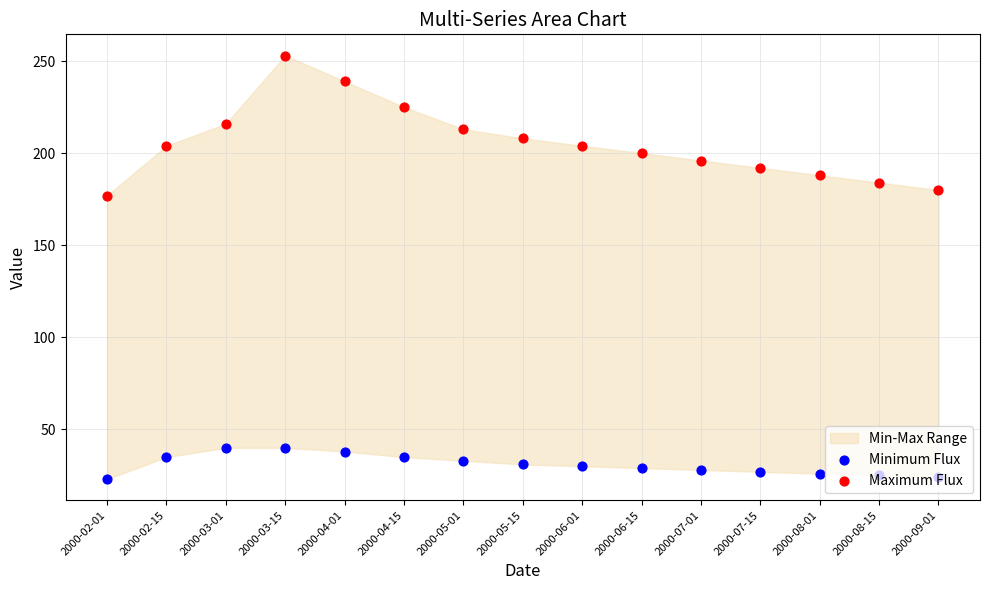

Which series reaches the minimum Y coordinate?

Minimum Flux